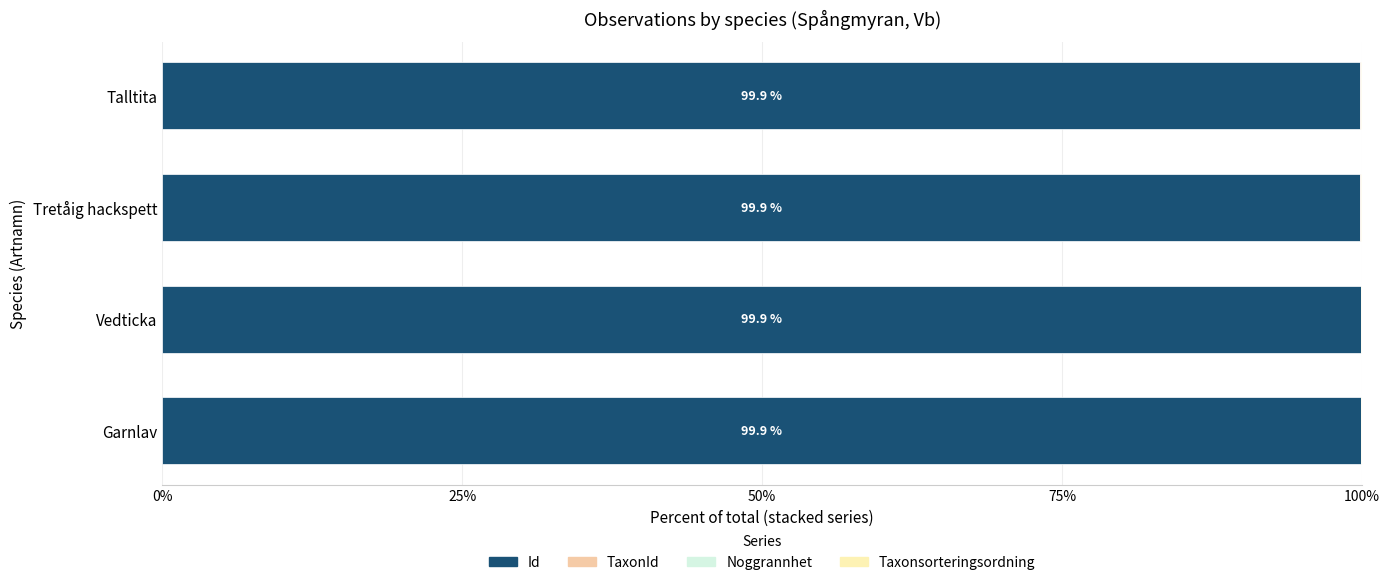

What is the highest value of the Id series?

99.9